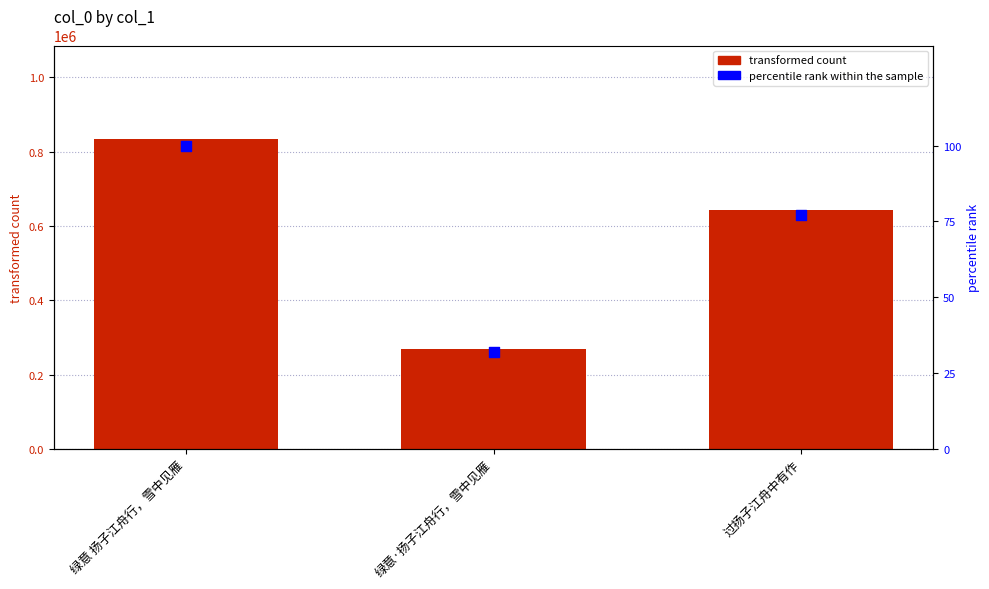

Which series has the largest Y range (max minus min)?

col_0